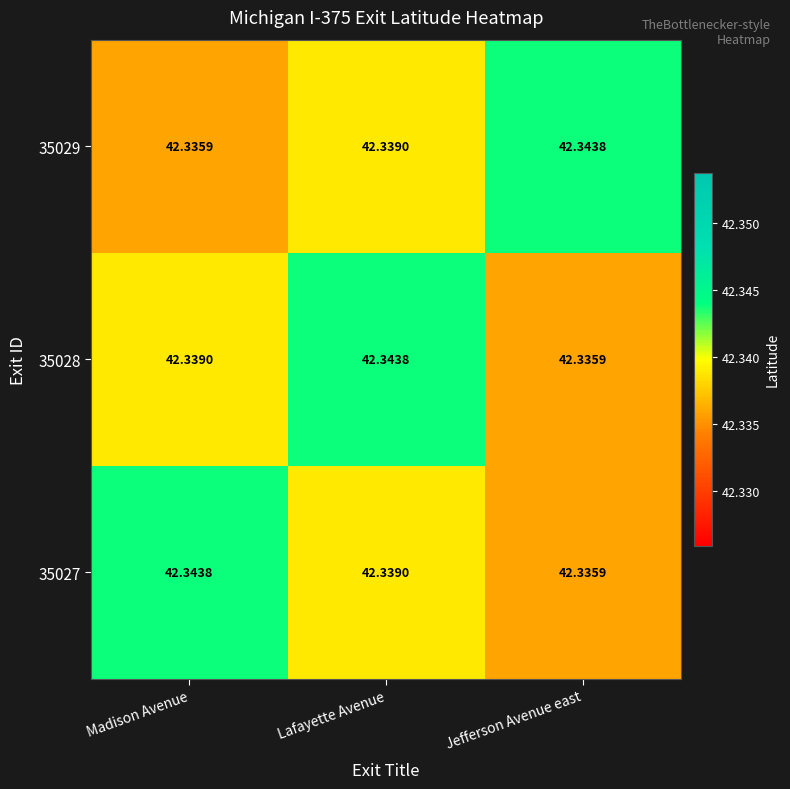

At which label does 35029 reach its minimum?

Madison Avenue